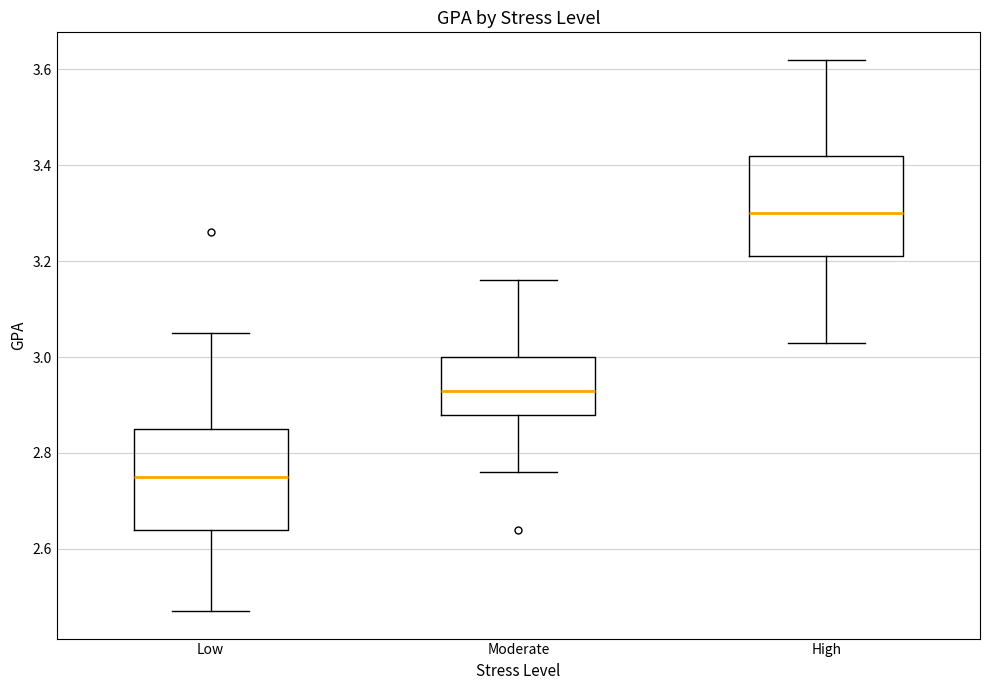

Reading left to right, transcribe this box plot: for each box, give where its median line is, the range the box spans, and where its two whiskers end, as read against the y-axis. The values are not printed on the chart, so give them approximately, as read against the axis.

Low: median 2.76, box 2.64 to 2.86, whiskers 2.48 to 3.06
Moderate: median 2.94, box 2.88 to 3.00, whiskers 2.76 to 3.16
High: median 3.30, box 3.22 to 3.42, whiskers 3.04 to 3.62